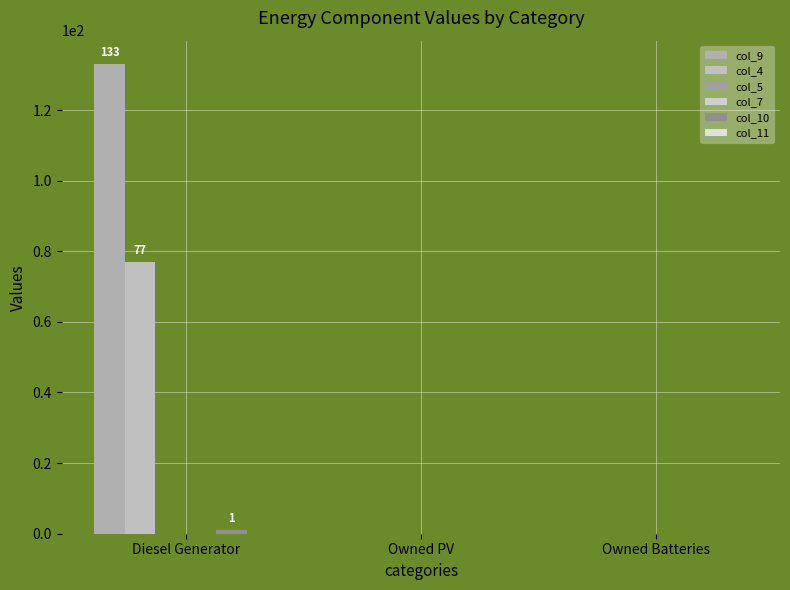

Which category has the highest value in the col_5 series?

Diesel Generator